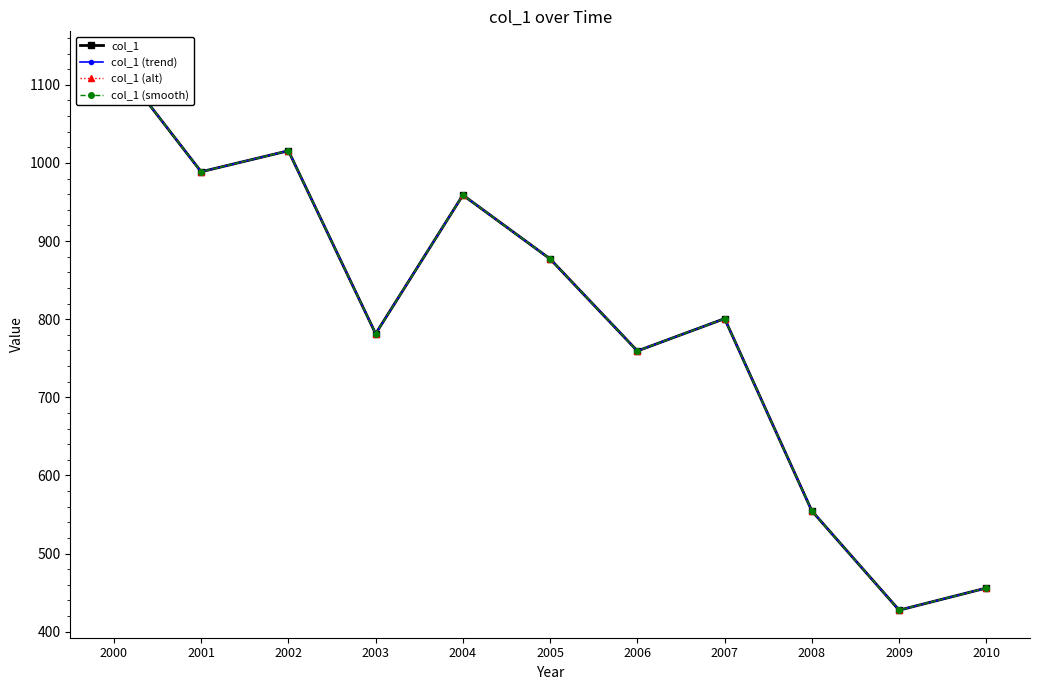

How many lines are shown in the chart?

4